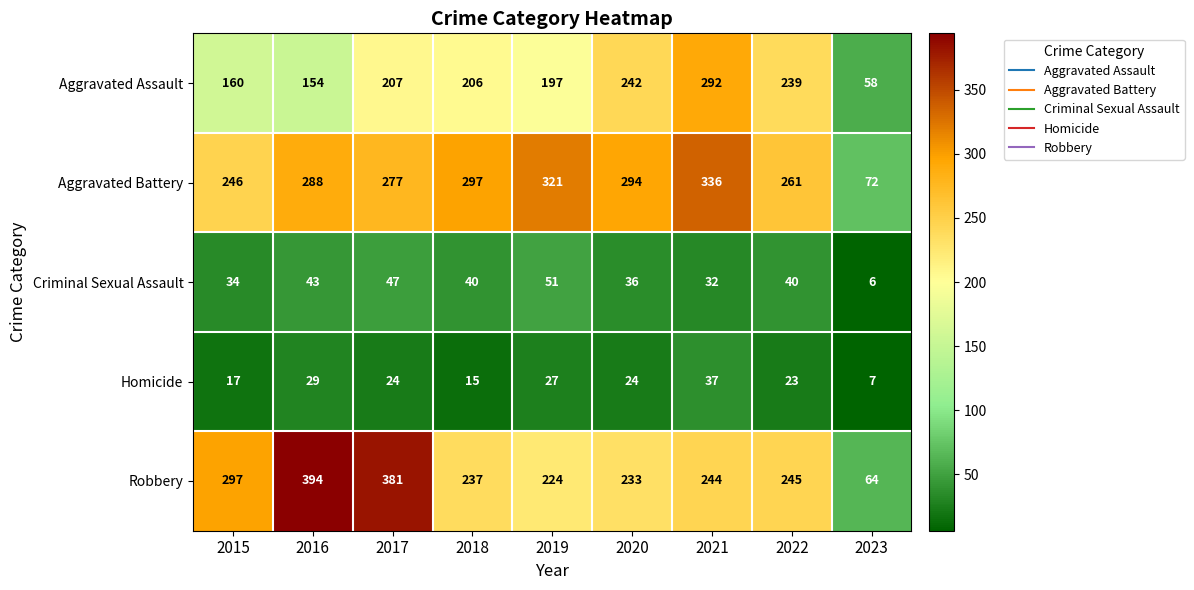

At which category does the chart reach its peak across all series?

2016